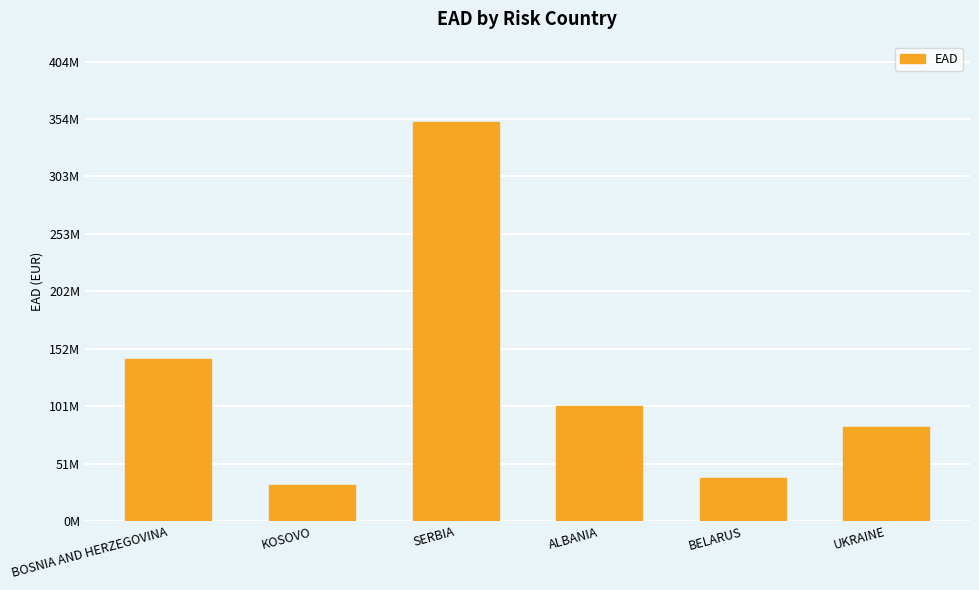

Does the chart contain stacked bars?

No